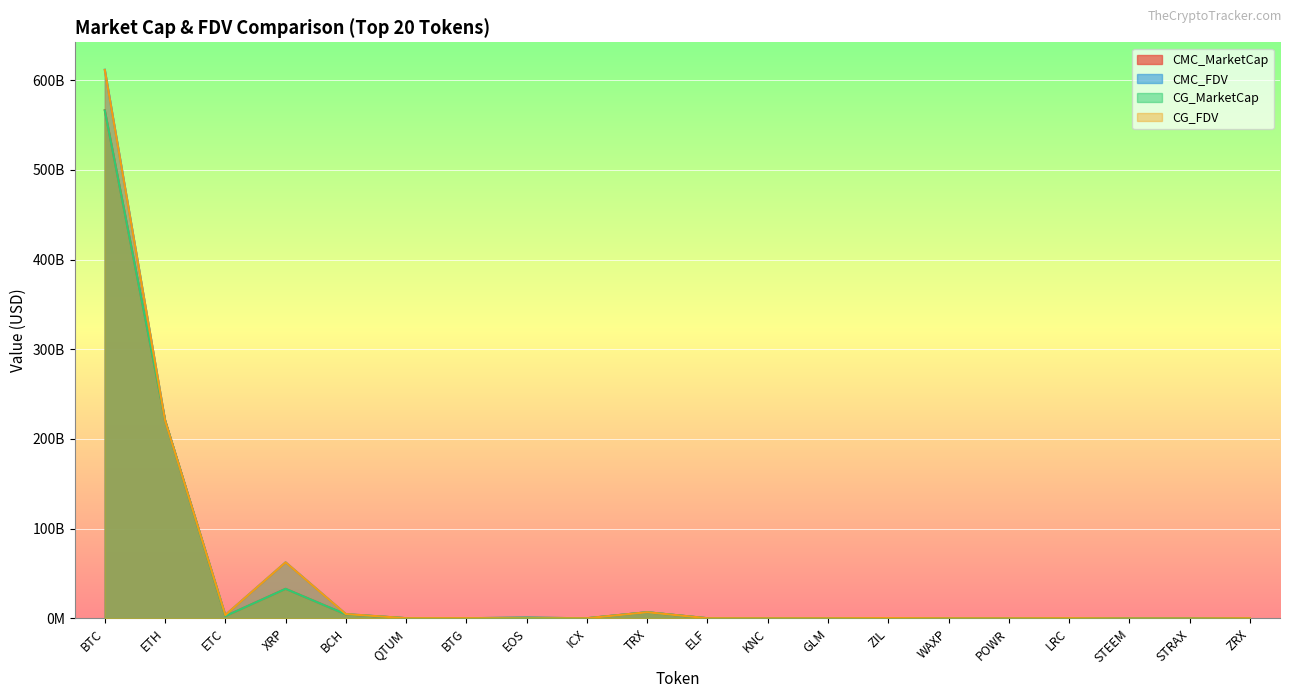

True or false: CMC_FDV has more than 0 points higher than both neighbors.

True